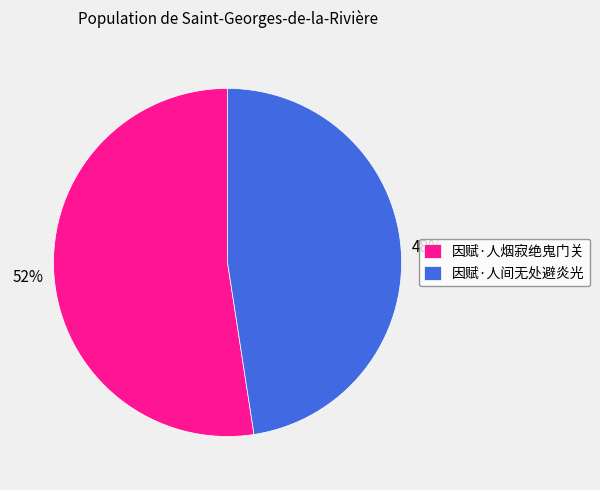

What percentage is the 因赋·人烟寂绝鬼门关 slice, to the nearest percent?

52%